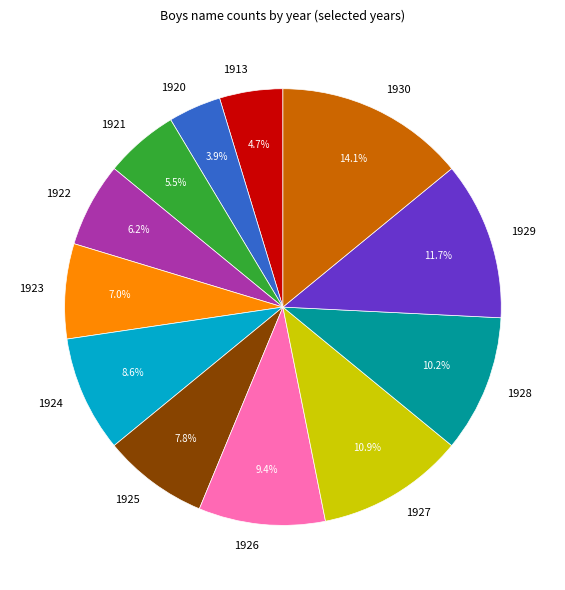

Rank the categories by value from highest to lowest.

1930, 1929, 1927, 1928, 1926, 1924, 1925, 1923, 1922, 1921, 1913, 1920